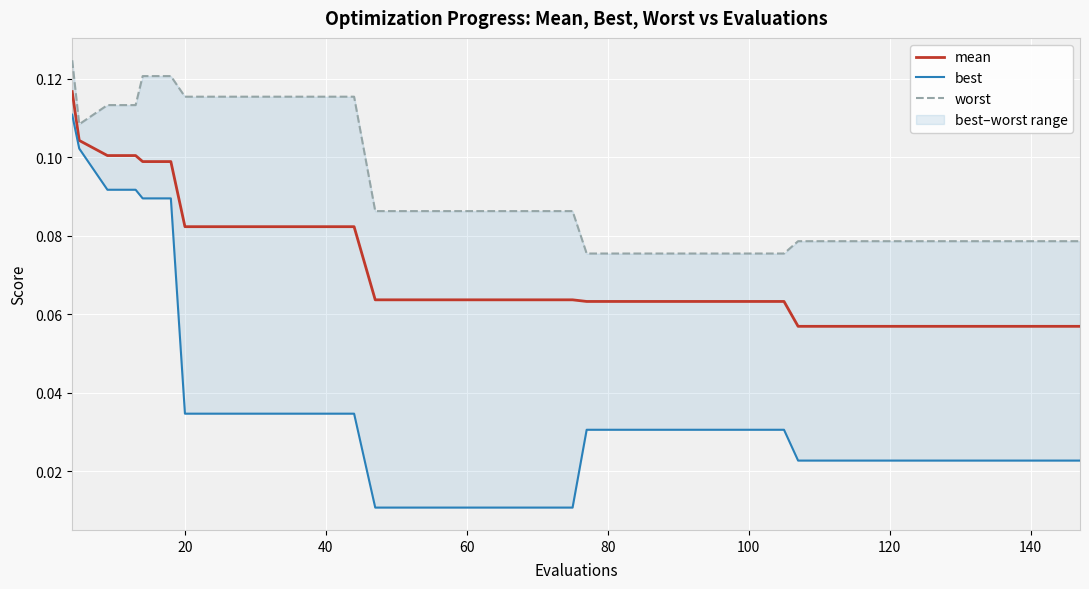

What are all the series names shown in the legend?

mean, best, worst